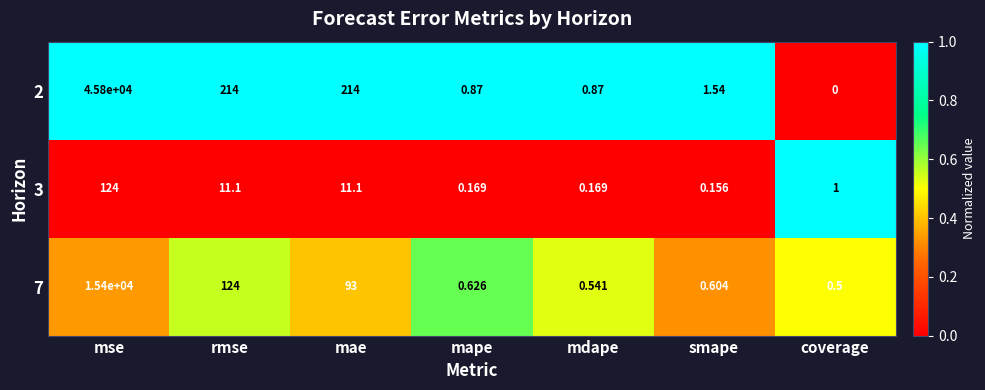

At which label does 7 reach its minimum?

coverage